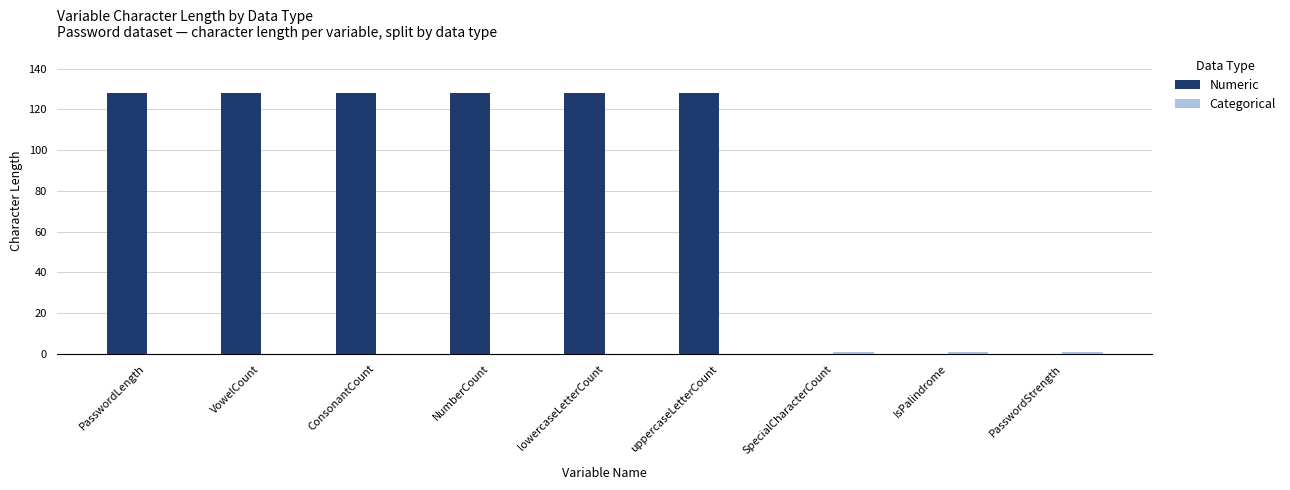

The Numeric series shows 72 at SpecialCharacterCount. True or false?

False